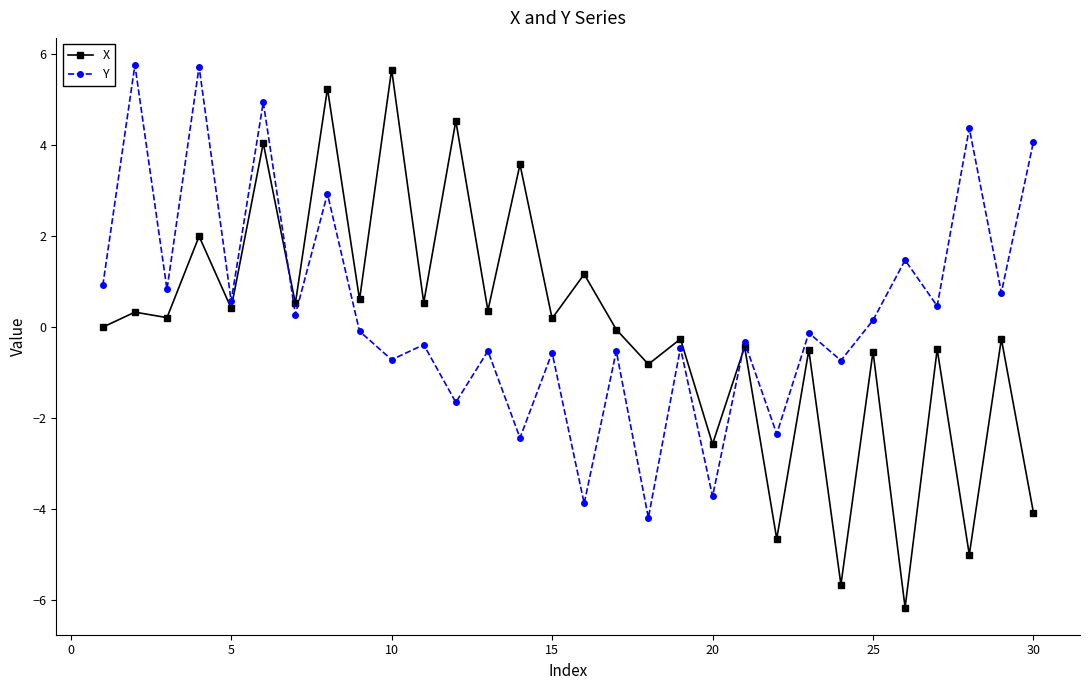

In Y, how many points are lower than both neighbors (excluding endpoints)?

13